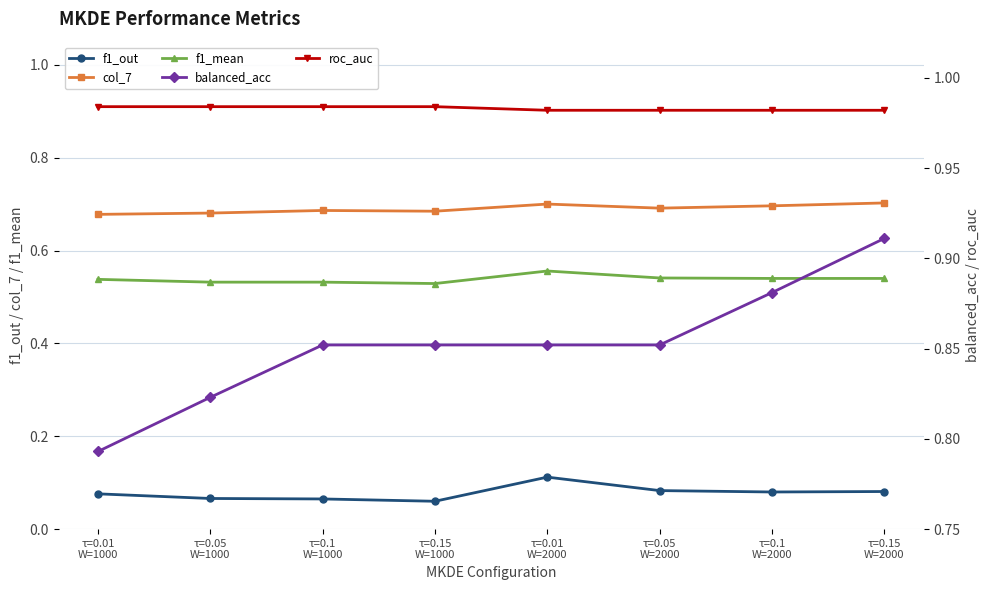

Count the balanced_acc values in the range 0 to 1.

8